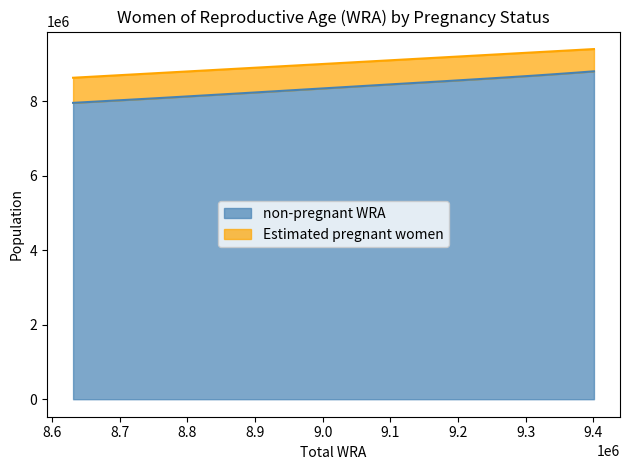

Rank the categories by value from lowest to highest.

8631000, 8755000, 8881000, 8997000, 9099000, 9178000, 9253000, 9309000, 9345000, 9376000, 9401000